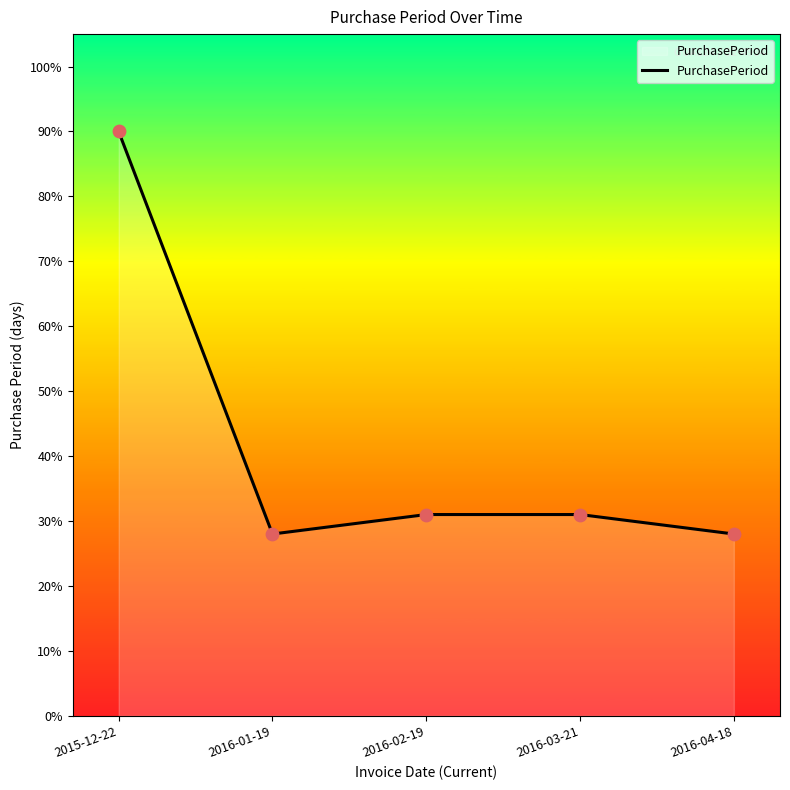

What is the ratio of the value at 2016-03-21 to the value at 2016-04-18?

1.1